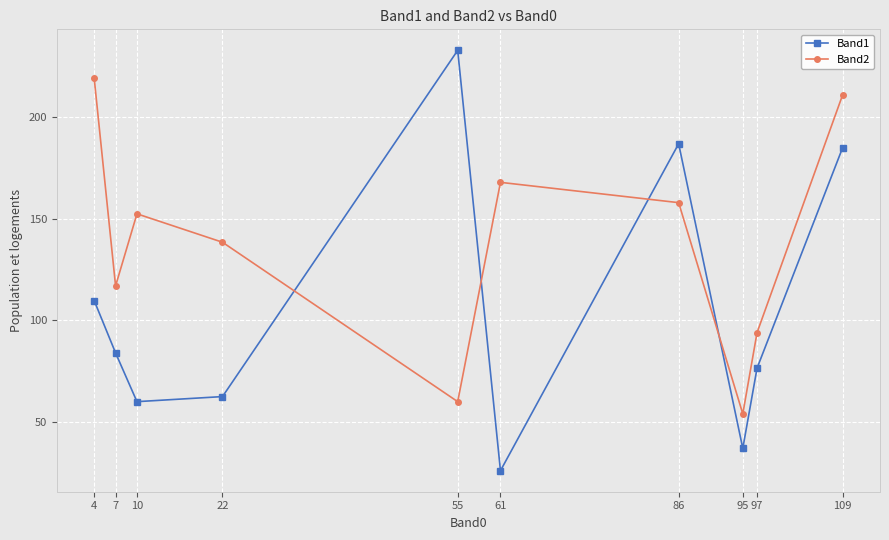

How many categories are shown in the chart?

10